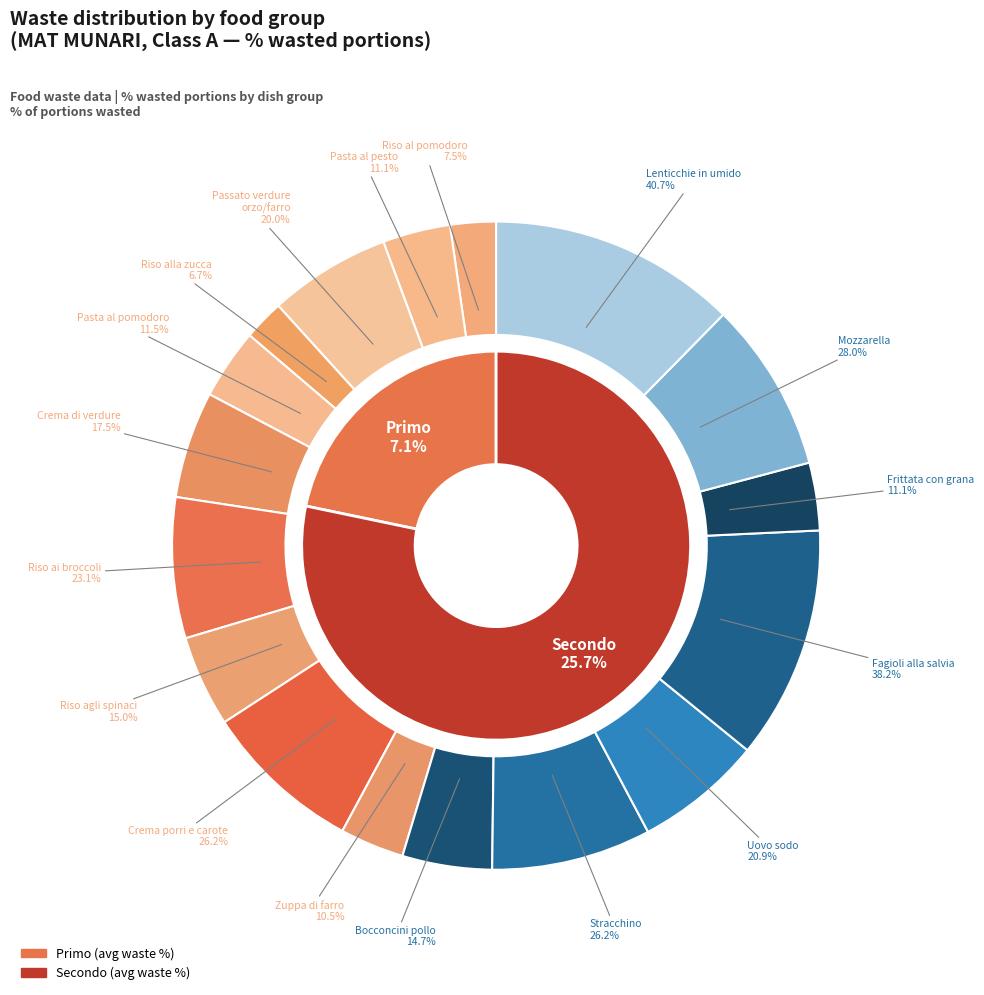

Is Contorno the majority of the pie?

No